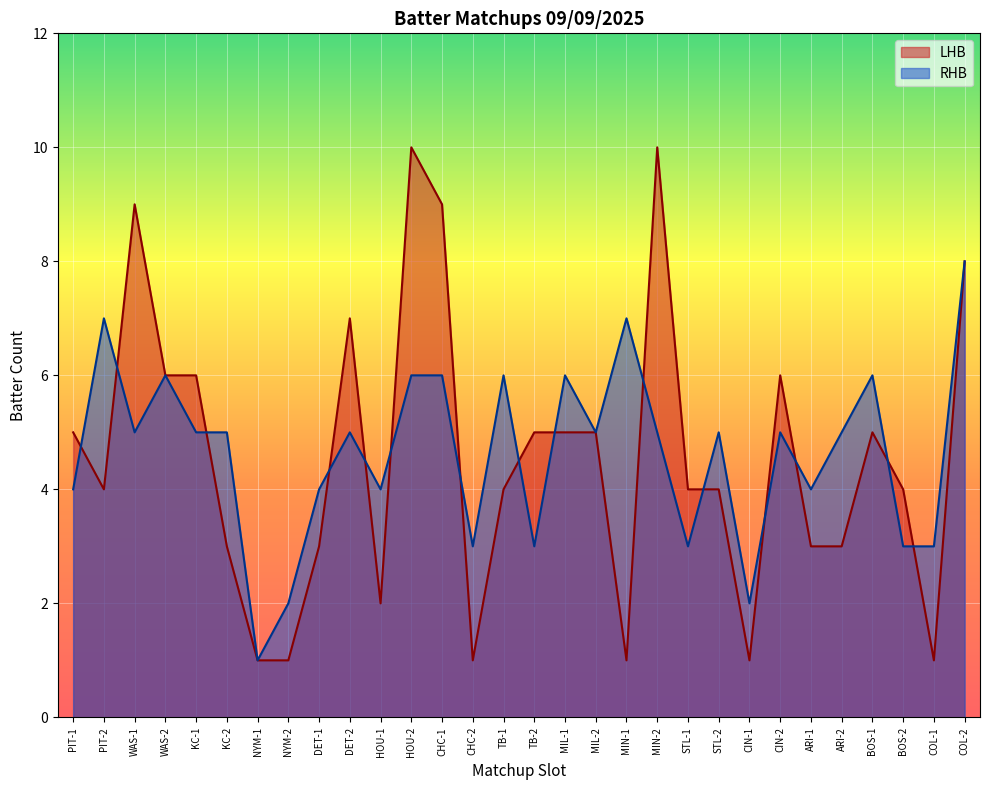

Where is the first local minimum for LHB?

PIT-2